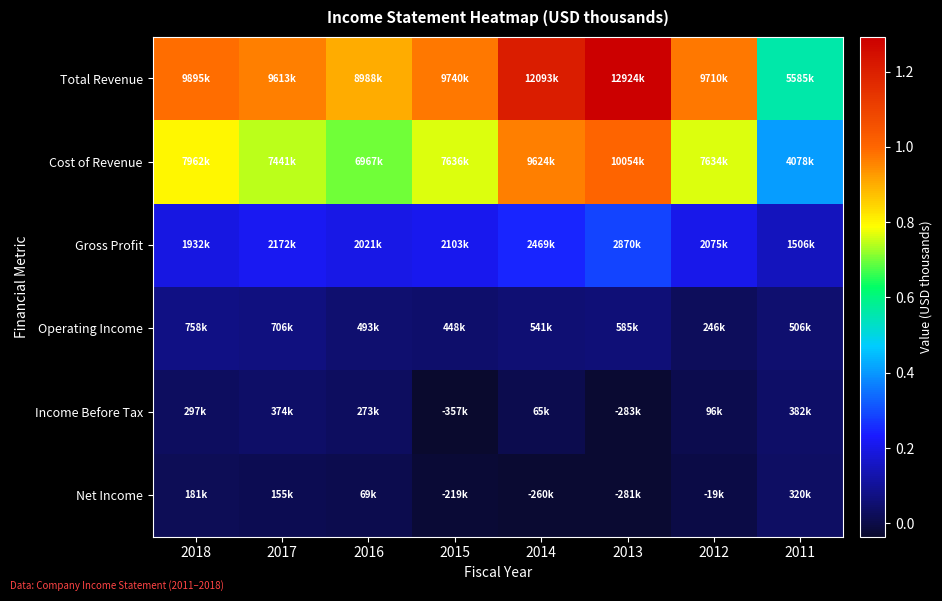

What is the greatest value displayed?

12924500